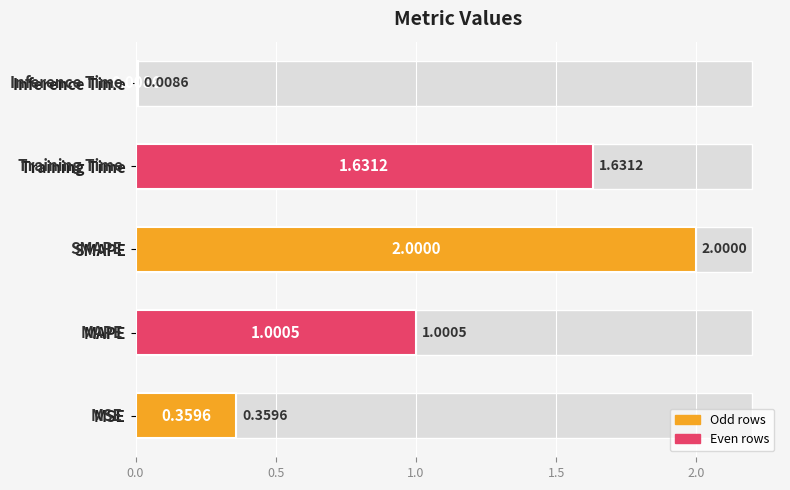

What is the change in value from MSE to Training Time?

+1.3